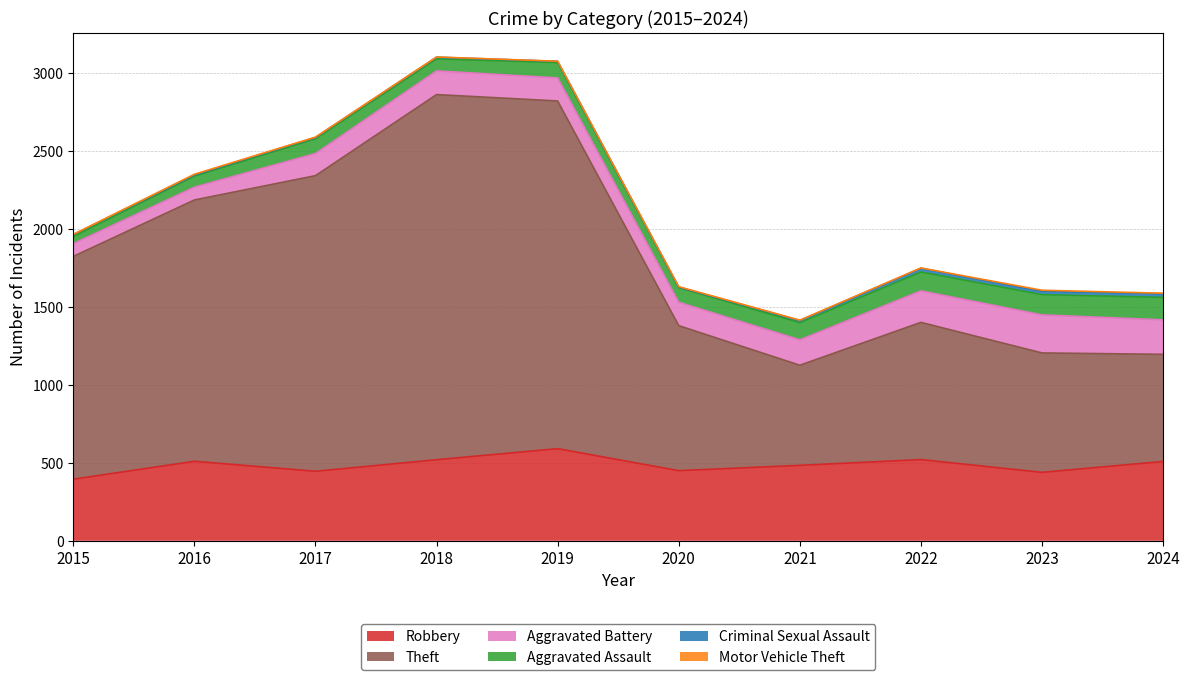

At which category does the chart reach its peak across all series?

2018